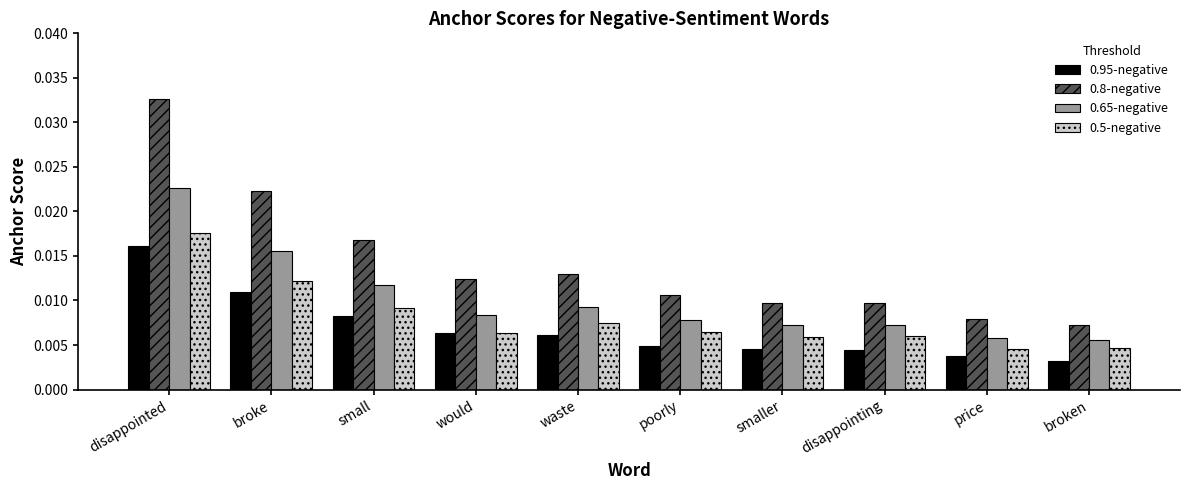

How many distinct data groups are displayed?

4